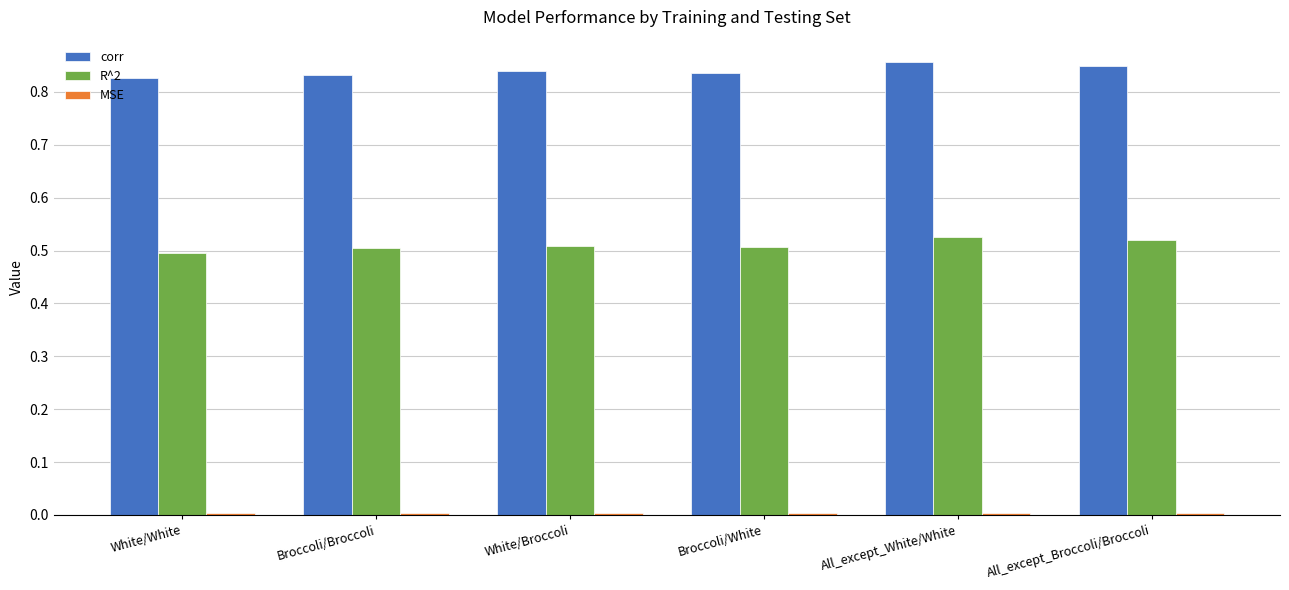

How many groups of bars are there?

6